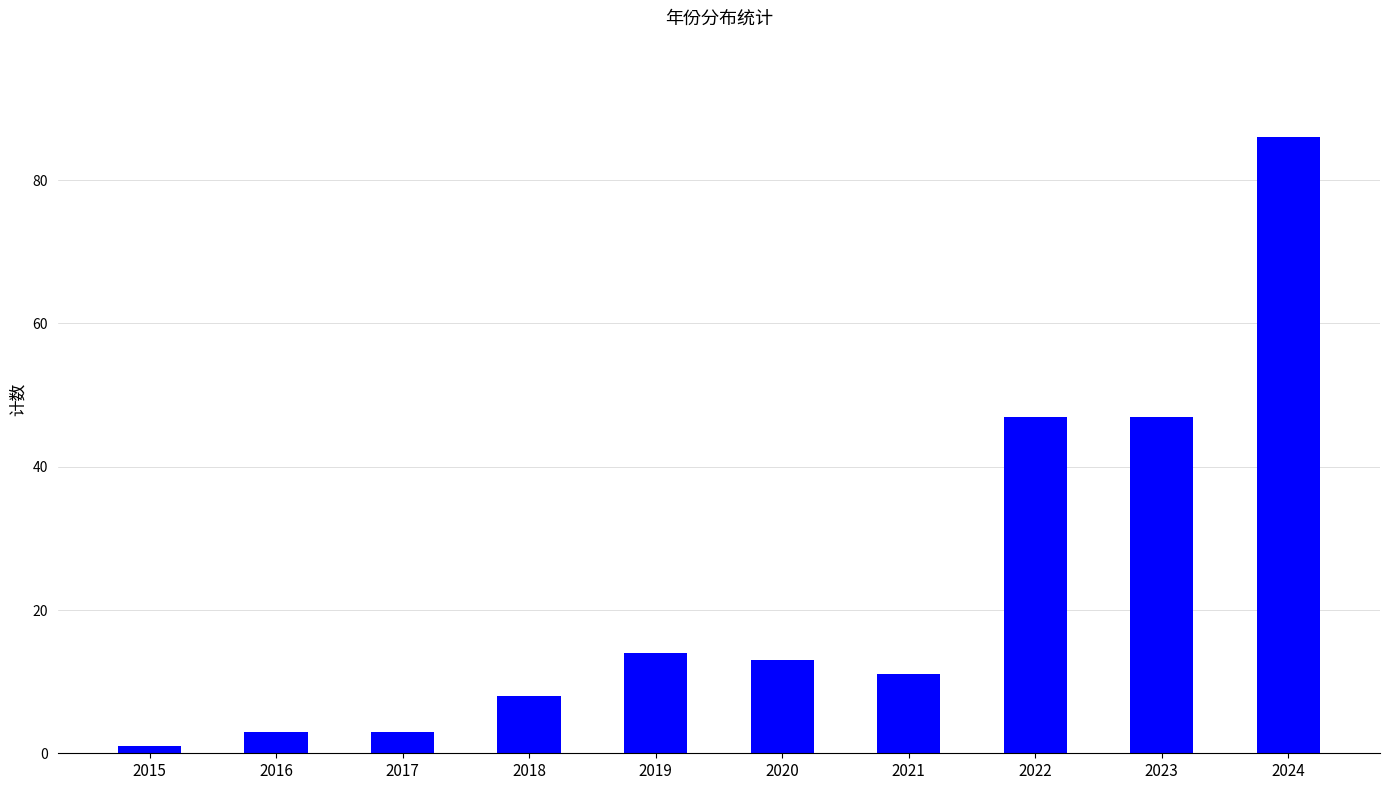

What is the difference between the maximum and minimum values?

85